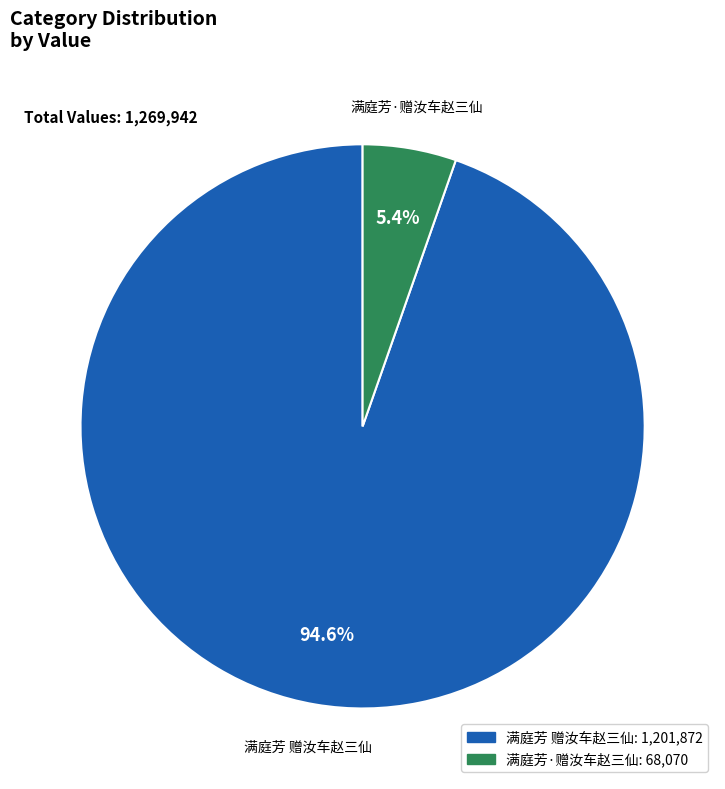

Do 满庭芳·赠汝车赵三仙 and 满庭芳 赠汝车赵三仙 together represent more than half of the pie?

Yes